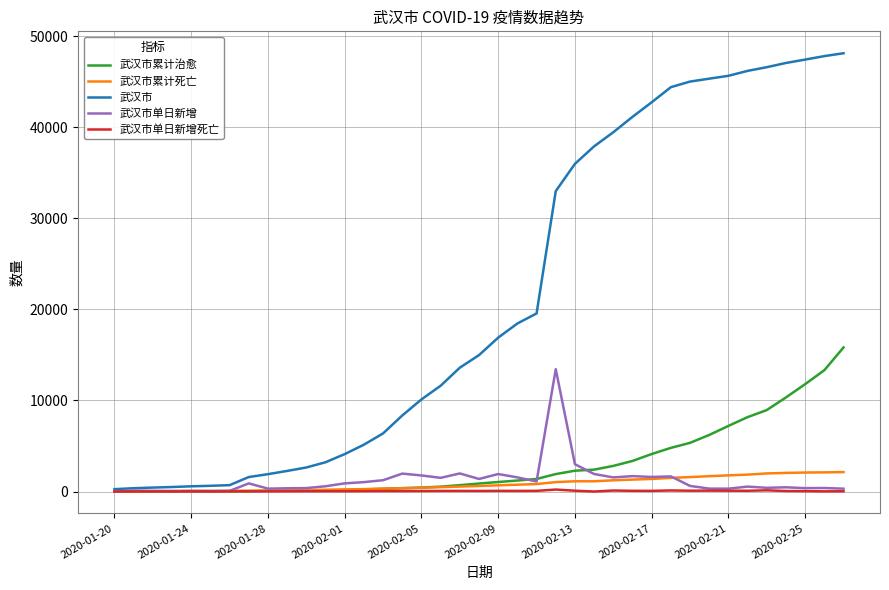

How many lines are shown in the chart?

5